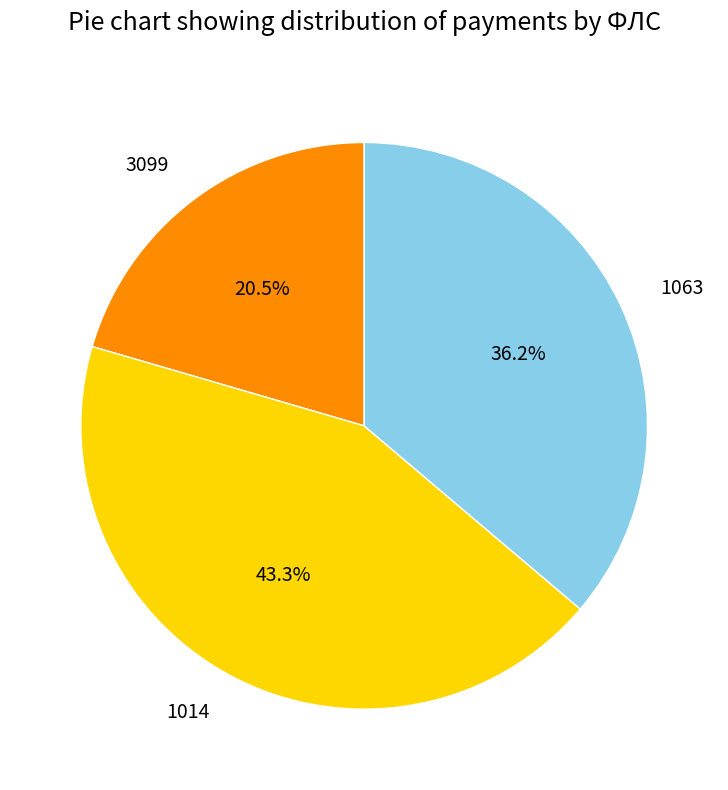

Rank the categories by value from highest to lowest.

1014, 1063, 3099